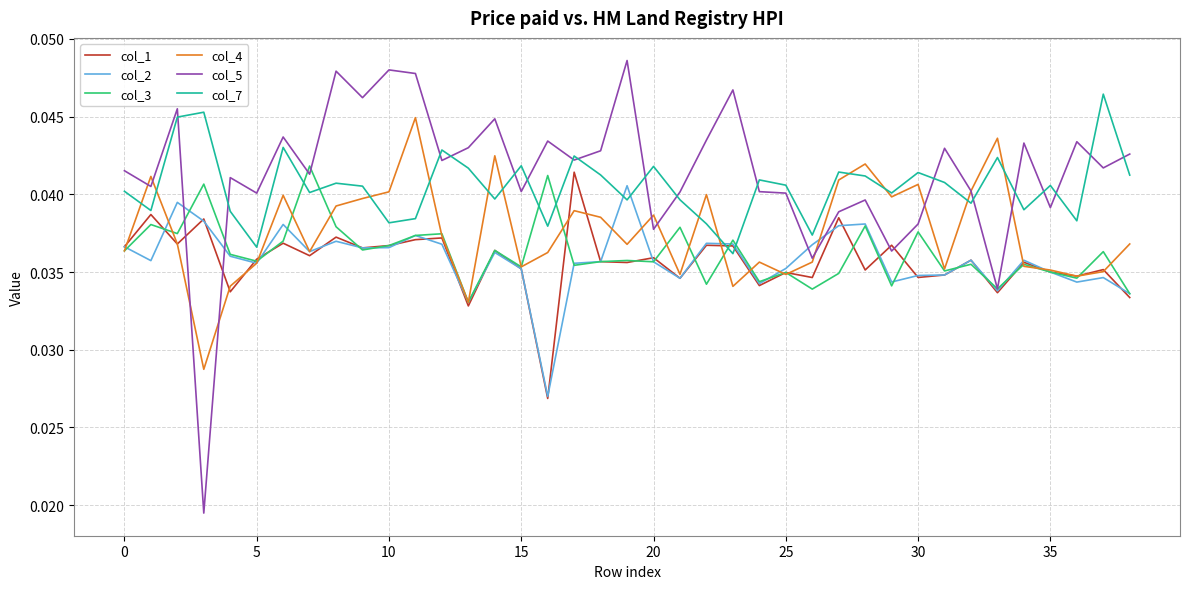

Does the chart have visible grid lines?

Yes